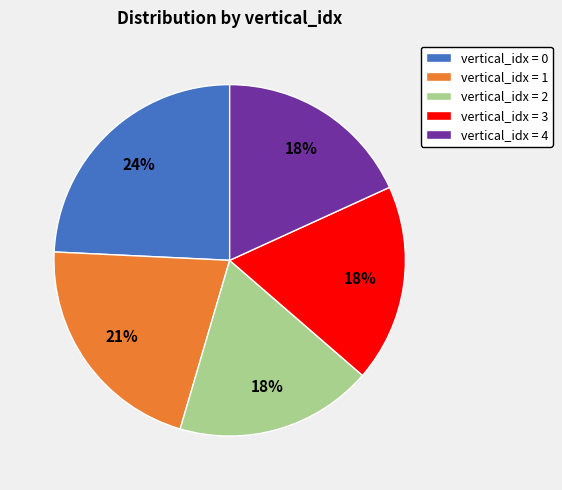

How many segments does this pie chart have?

5